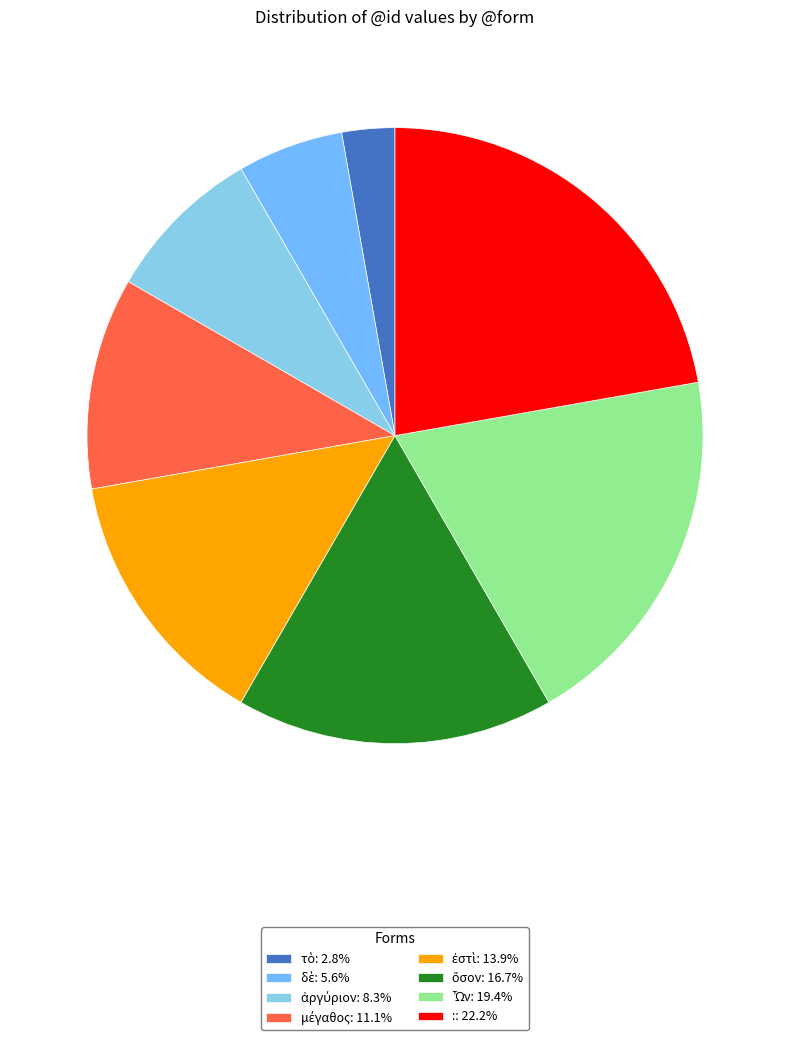

Count the number of slices in the pie.

8